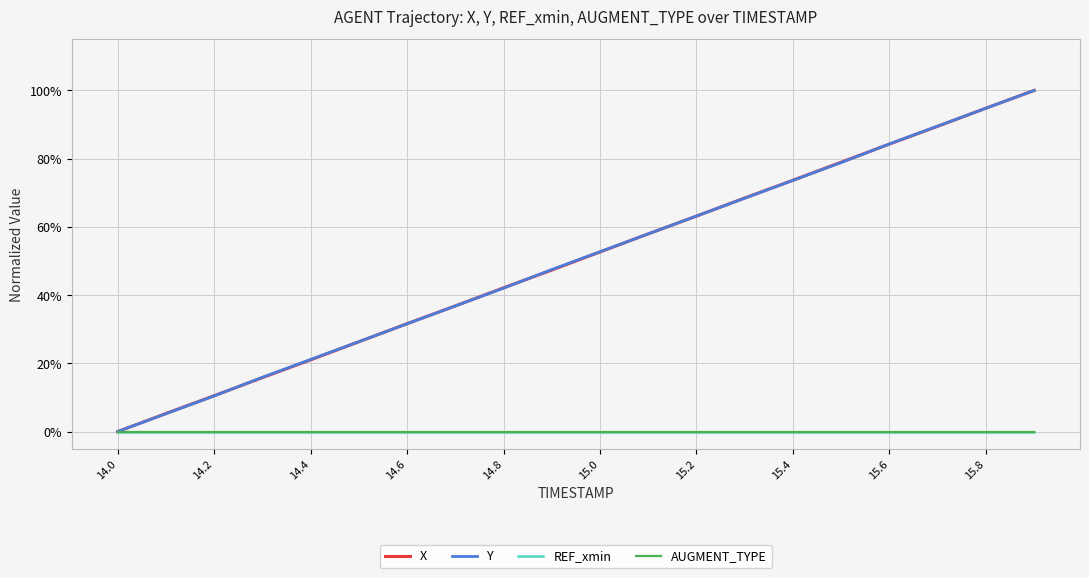

What is the value of the Y point at the 7th from the left?

0.3